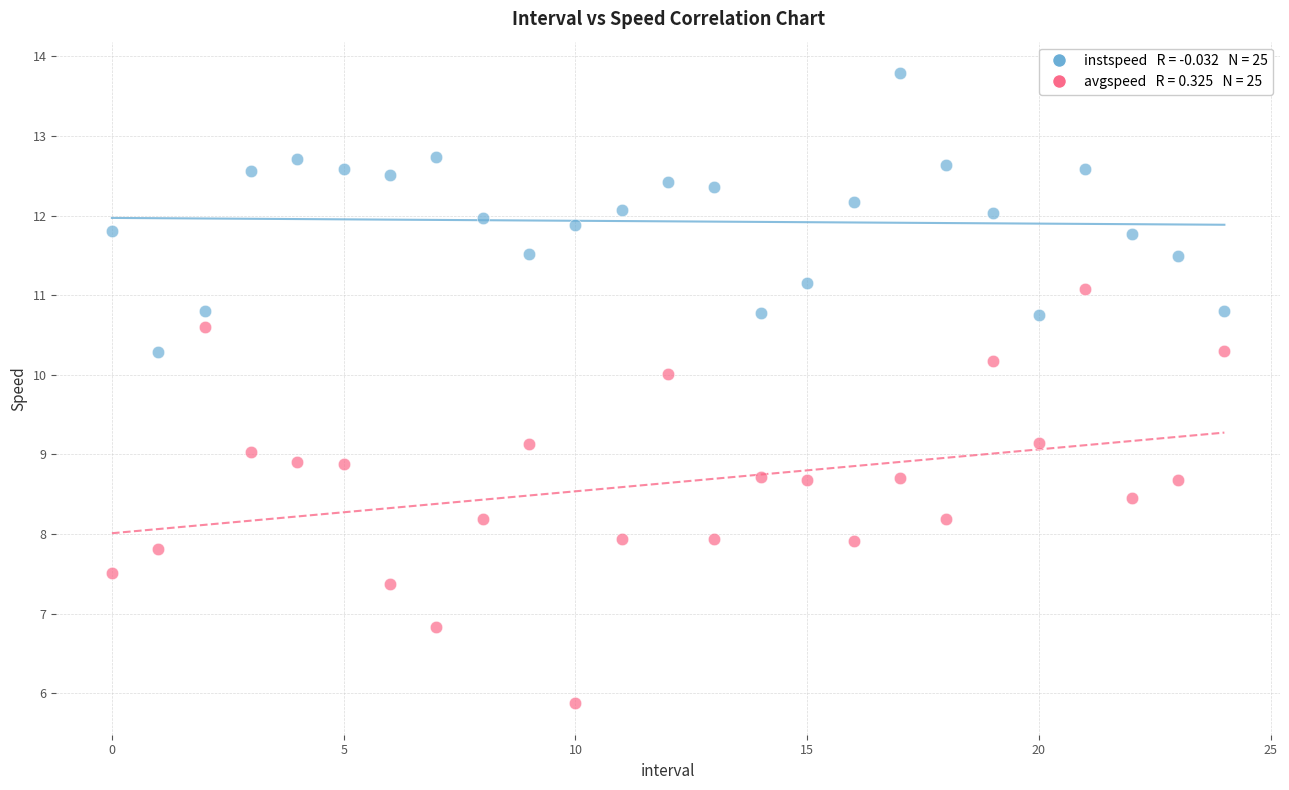

Across all data points, what is the range of Y values (max minus min)?

7.9